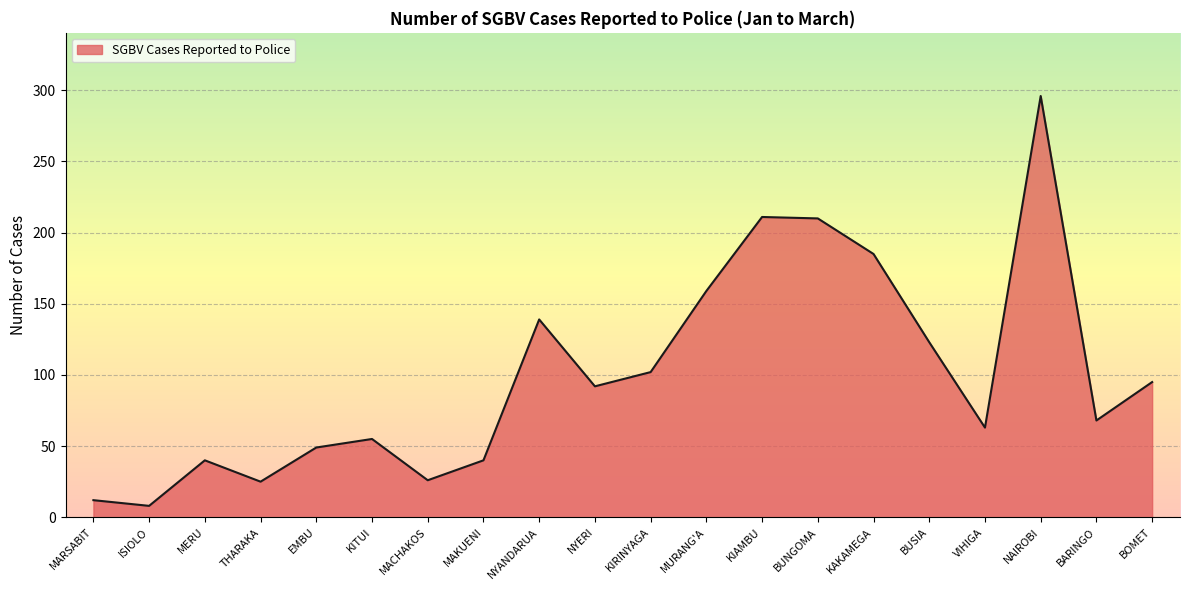

What is the ratio of the value at KIAMBU to the value at BUNGOMA?

1.0